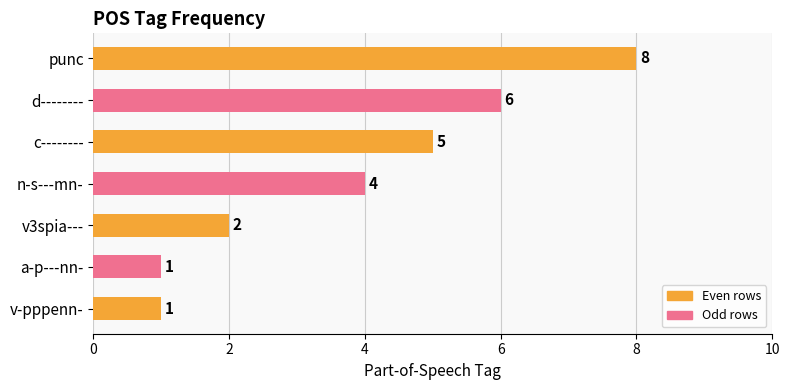

Are the bars grouped side by side (vs. stacked)?

No